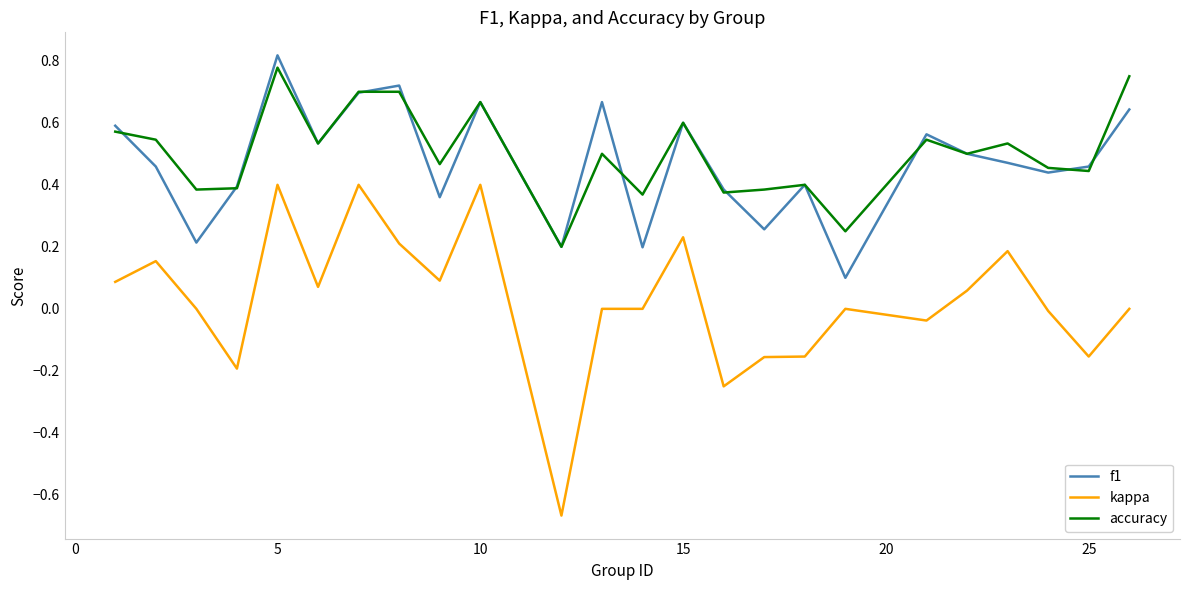

True or false: kappa and f1 intersect in this chart.

False